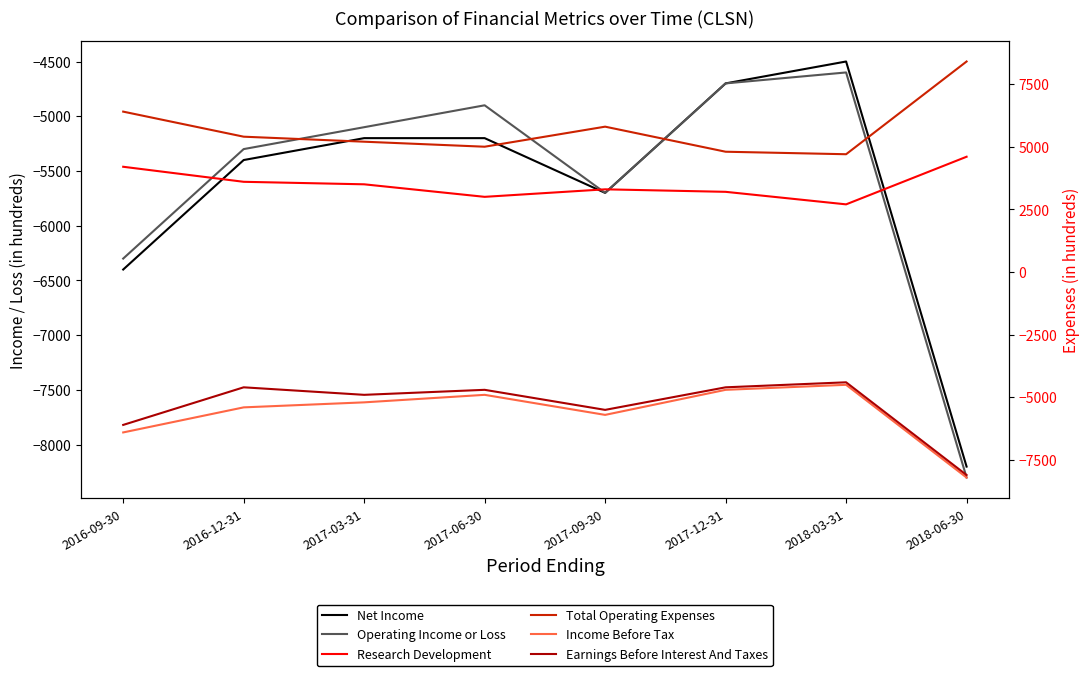

What is the difference between the Net Income values at 2018-06-30 and 2016-12-31?

2800